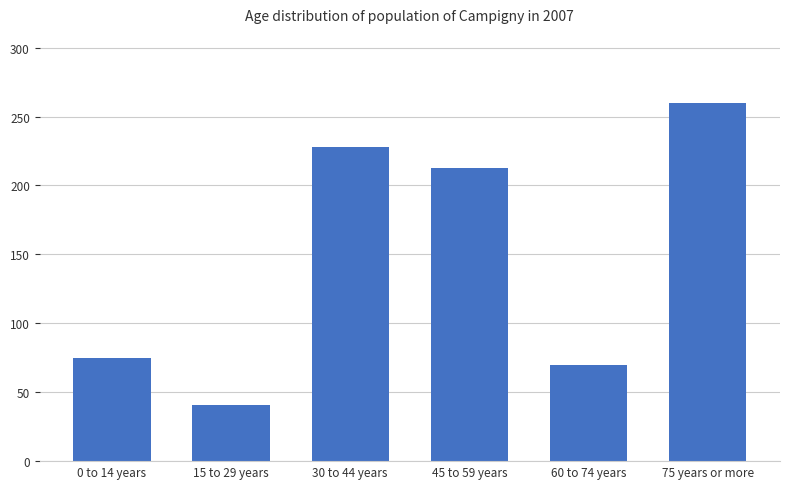

What is the label of the 5th bar from the right?

15 to 29 years